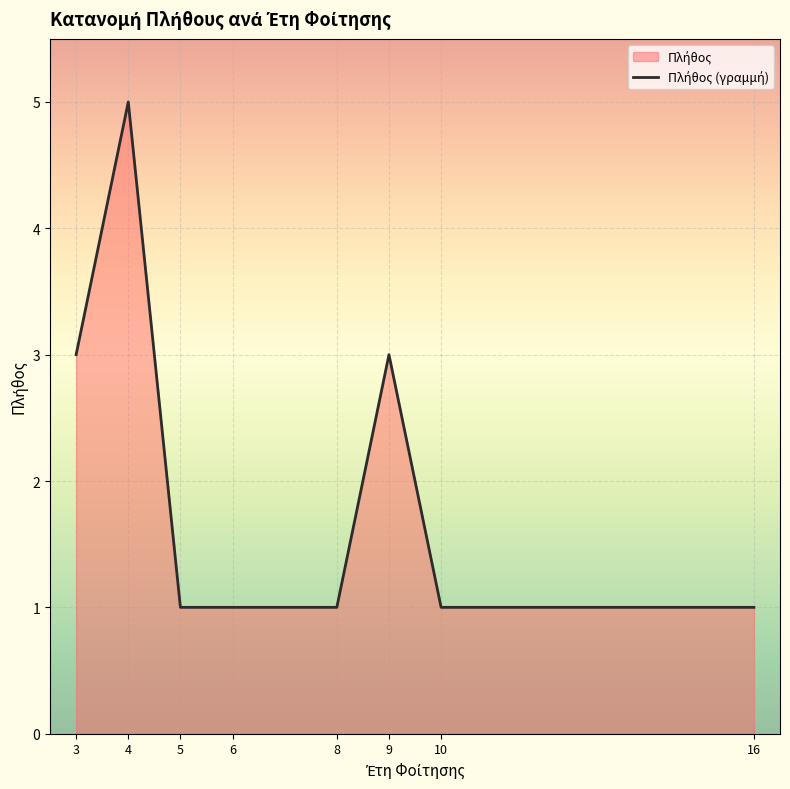

True or false: the data has more than 0 interior local peaks.

True